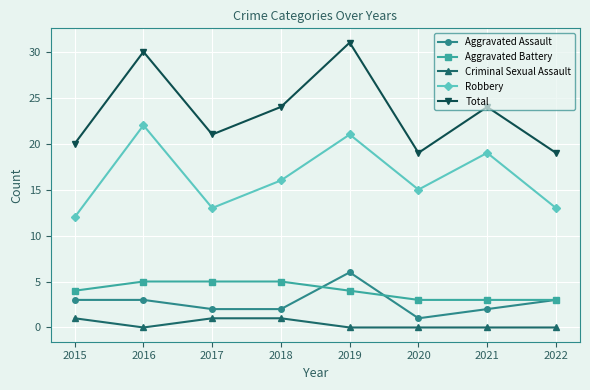

What is the lowest value of the Total series?

19